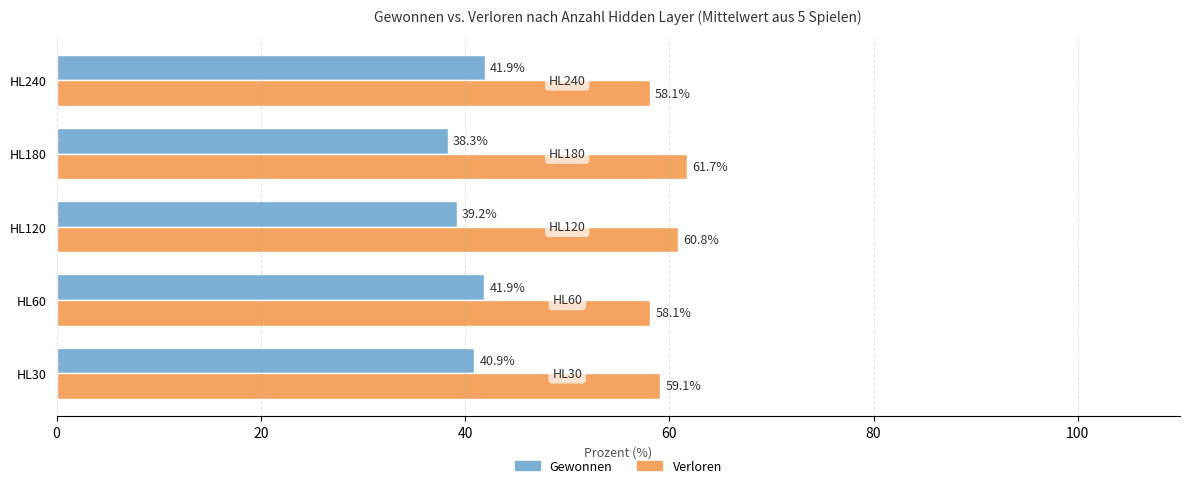

What is the difference between the maximum and second lowest values in the Verloren series?

3.6